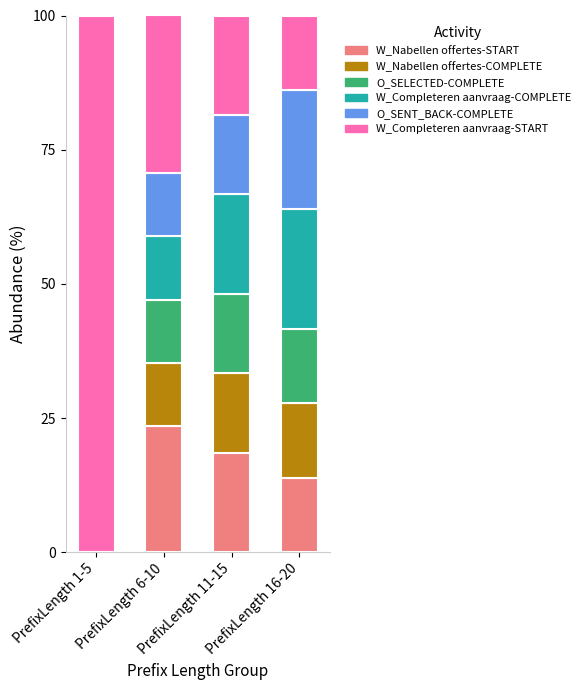

What is the maximum value for W_Nabellen offertes-START?

23.5